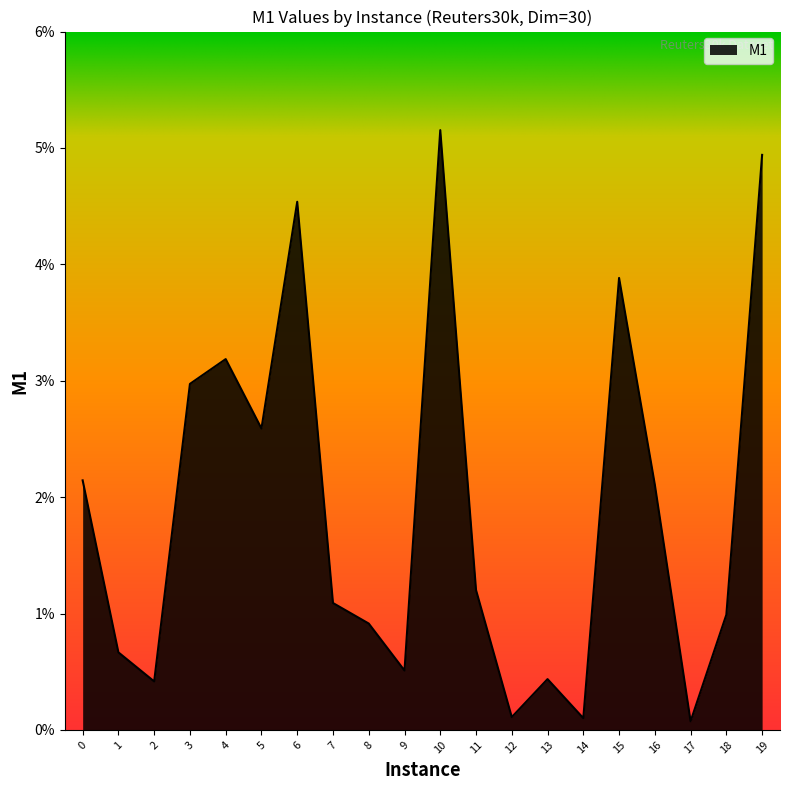

Does the chart have visible grid lines?

No